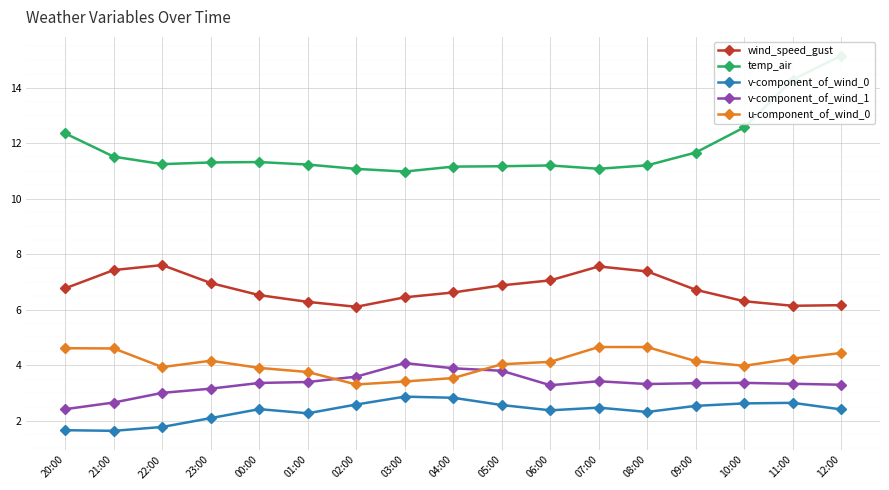

The value of v-component_of_wind_0 at 10:00 is 2.6. True or false?

True